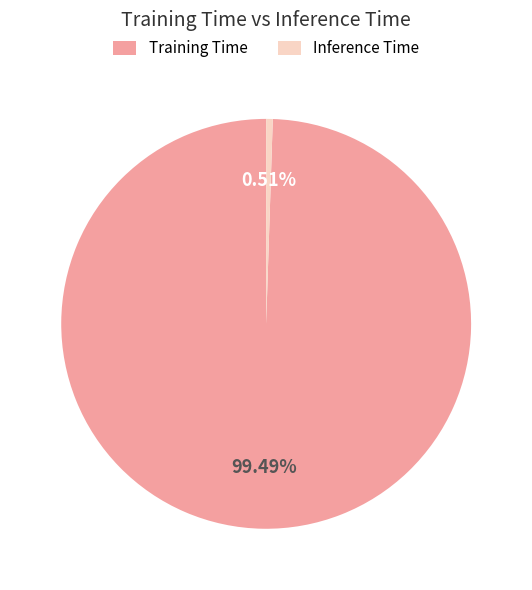

Count the number of slices in the pie.

2